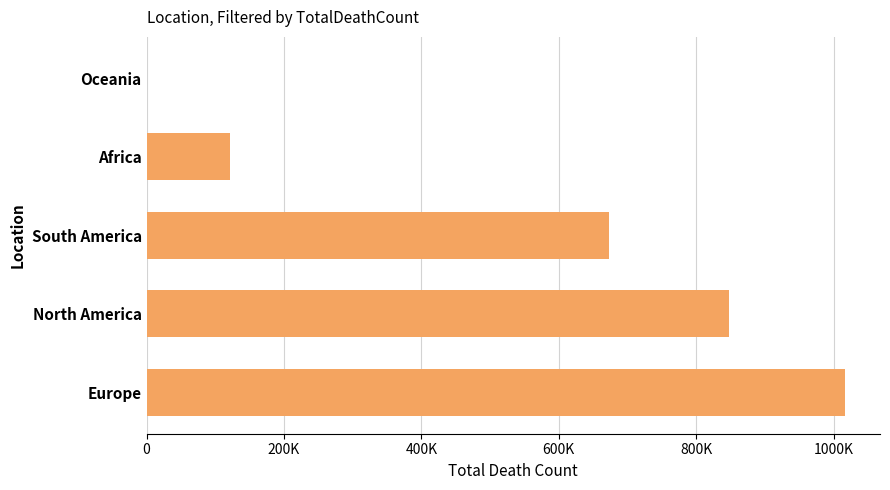

How many data points are less than 672415?

2